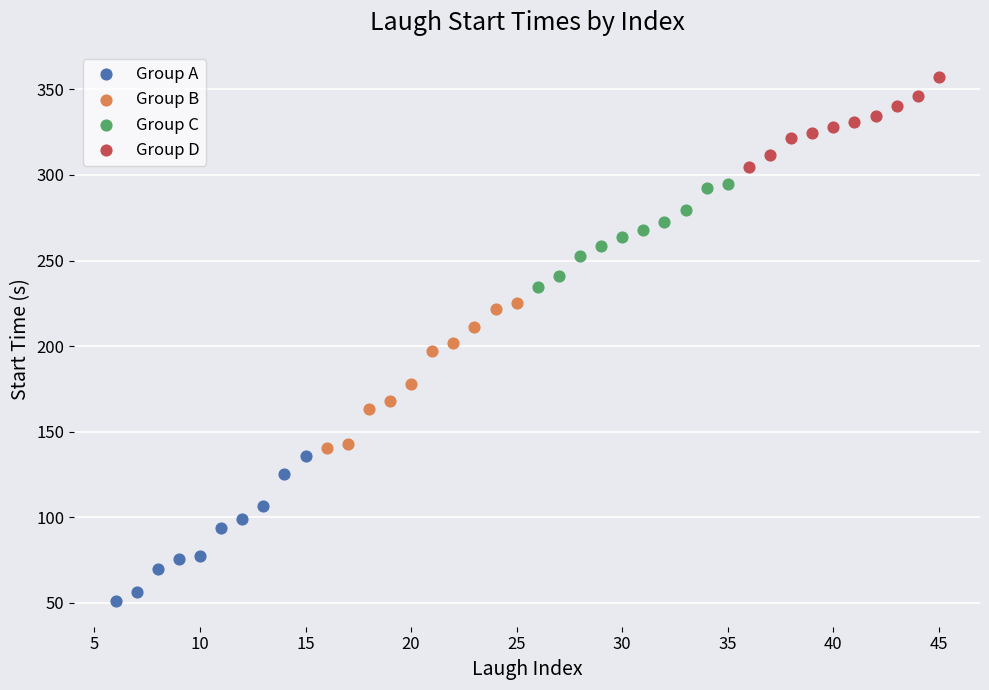

What are all the series names shown in the legend?

Group A, Group B, Group C, Group D